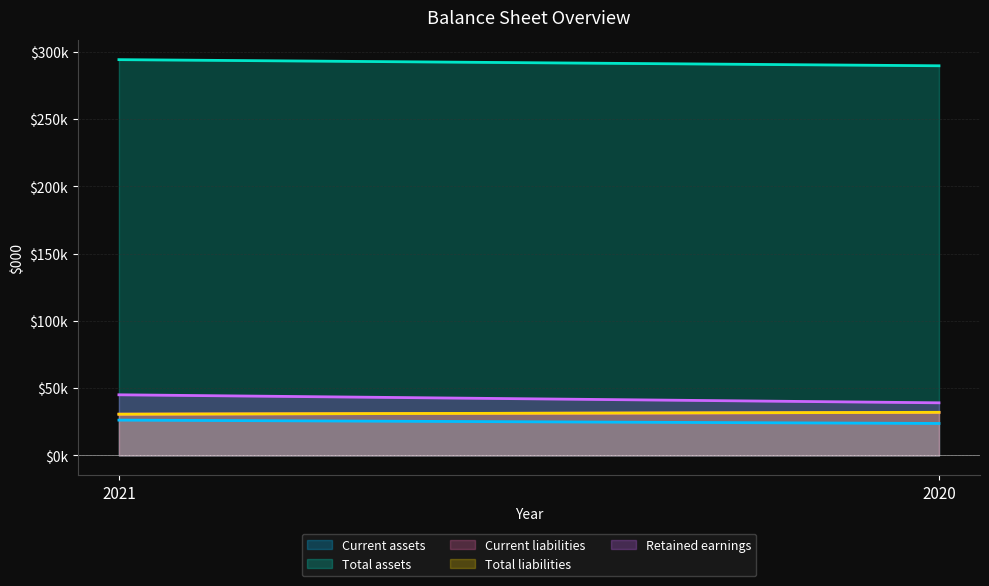

At how many categories does at least one series exceed 137316?

2